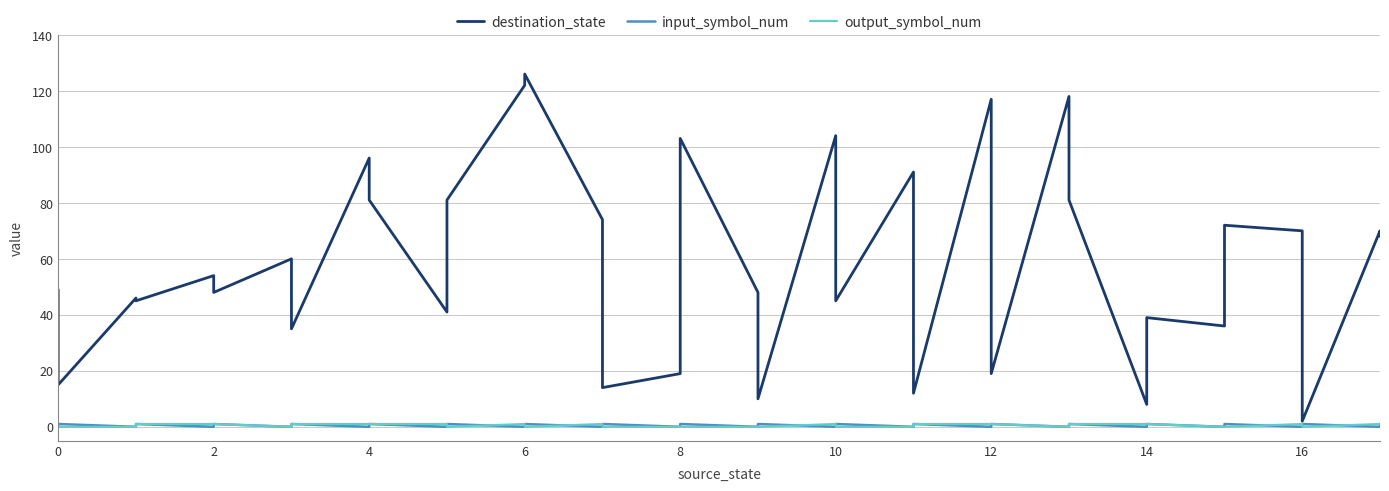

True or false: destination_state and input_symbol_num cross at least once.

False